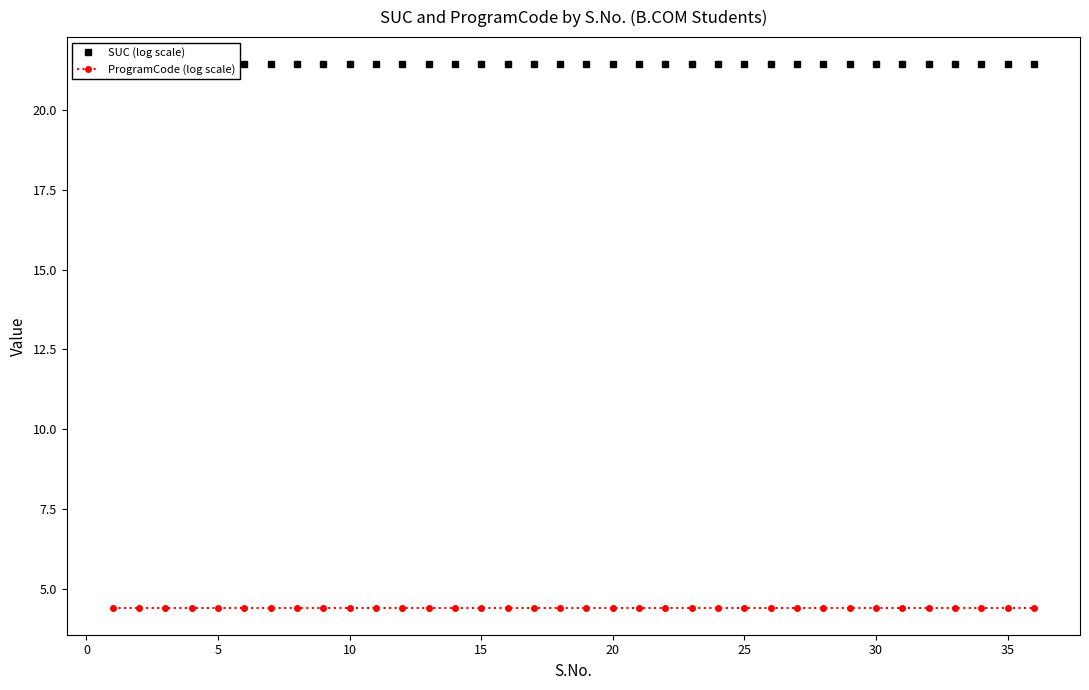

List the series in order of their peak value, highest first.

SUC (log scale), ProgramCode (log scale)